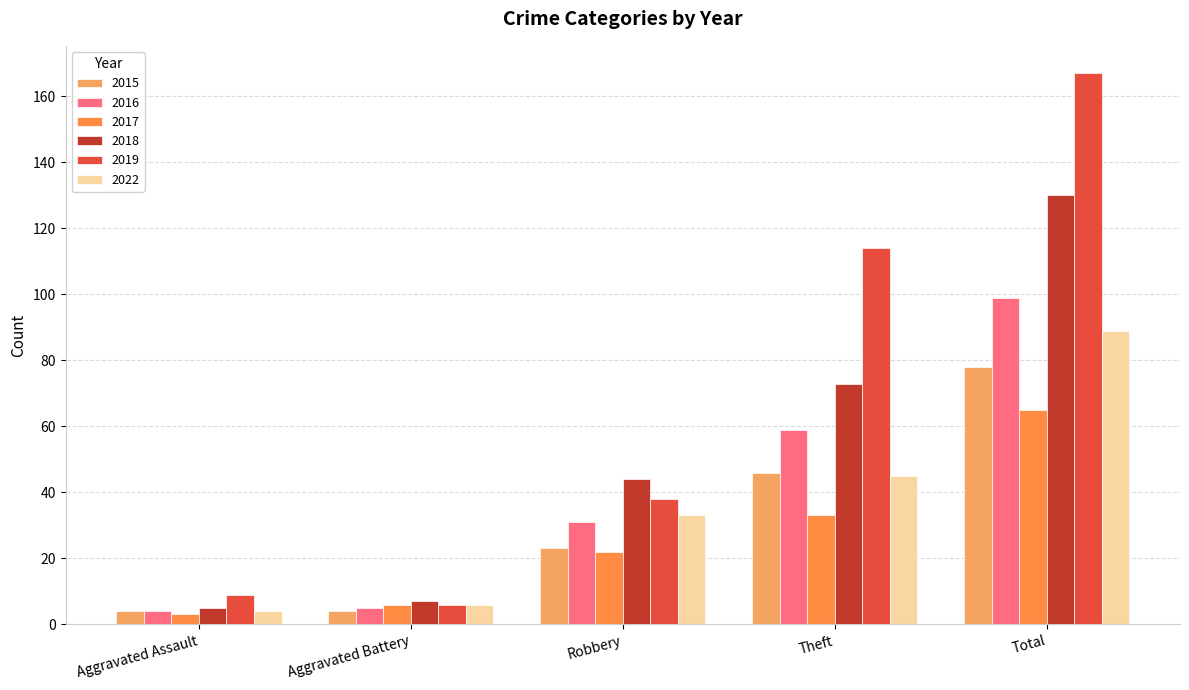

Reading right to left, extract all data points from this chart.

2015: Total=78	Theft=46	Robbery=23	Aggravated Battery=4	Aggravated Assault=4
2016: Total=99	Theft=59	Robbery=31	Aggravated Battery=5	Aggravated Assault=4
2017: Total=65	Theft=33	Robbery=22	Aggravated Battery=6	Aggravated Assault=3
2018: Total=130	Theft=73	Robbery=44	Aggravated Battery=7	Aggravated Assault=5
2019: Total=167	Theft=114	Robbery=38	Aggravated Battery=6	Aggravated Assault=9
2022: Total=89	Theft=45	Robbery=33	Aggravated Battery=6	Aggravated Assault=4